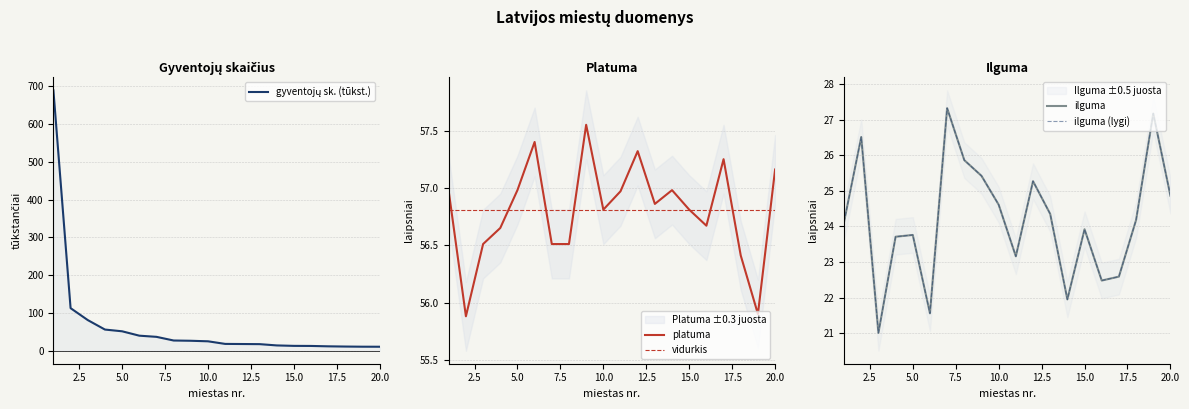

Reading left to right, what are all the values shown in this chart?

gyventojų sk.: 1=689.3	2=112.7	3=81.1	4=56.0	5=51.4	6=39.8	7=36.7	8=27.0	9=26.3	10=24.9	11=18.0	12=17.7	13=17.4	14=14.0	15=12.8	16=12.6	17=11.6	18=11.0	19=10.6	20=10.5
platuma: 1=57.0	2=55.9	3=56.5	4=56.6	5=57.0	6=57.4	7=56.5	8=56.5	9=57.5	10=56.8	11=57.0	12=57.3	13=56.9	14=57.0	15=56.8	16=56.7	17=57.2	18=56.4	19=55.9	20=57.2
ilguma: 1=24.1	2=26.5	3=21.0	4=23.7	5=23.8	6=21.6	7=27.3	8=25.9	9=25.4	10=24.6	11=23.2	12=25.3	13=24.4	14=21.9	15=23.9	16=22.5	17=22.6	18=24.2	19=27.2	20=24.9